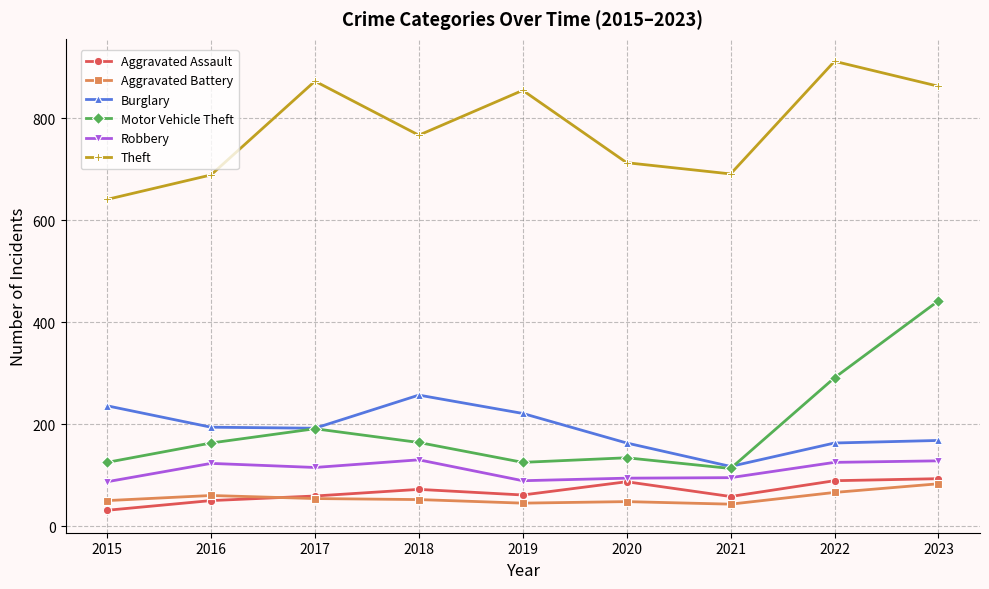

True or false: Aggravated Battery and Aggravated Assault cross at least once.

True